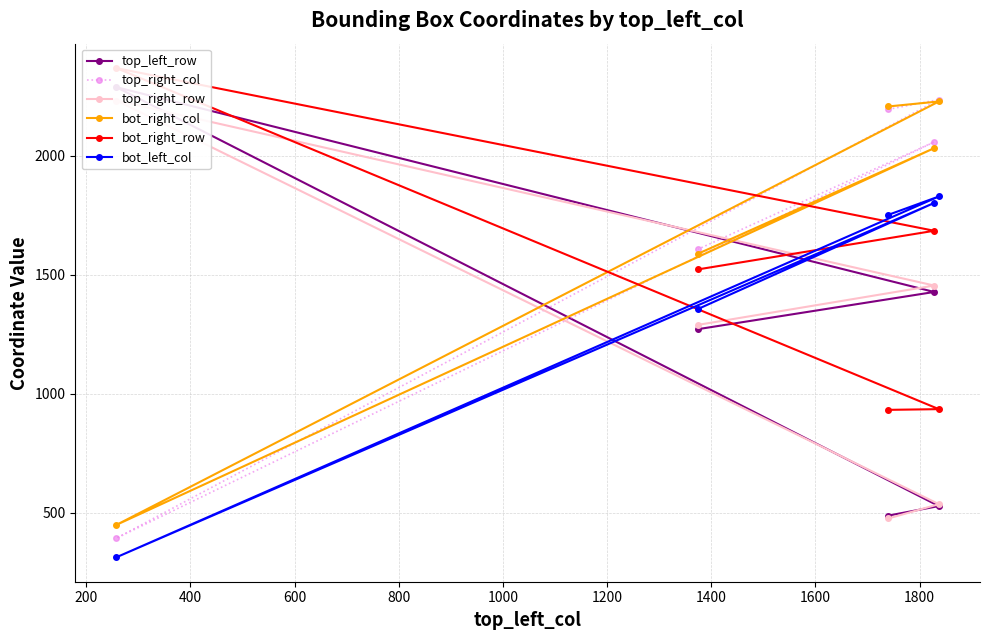

What is the value of the bot_left_col point at the 1st from the left?

314